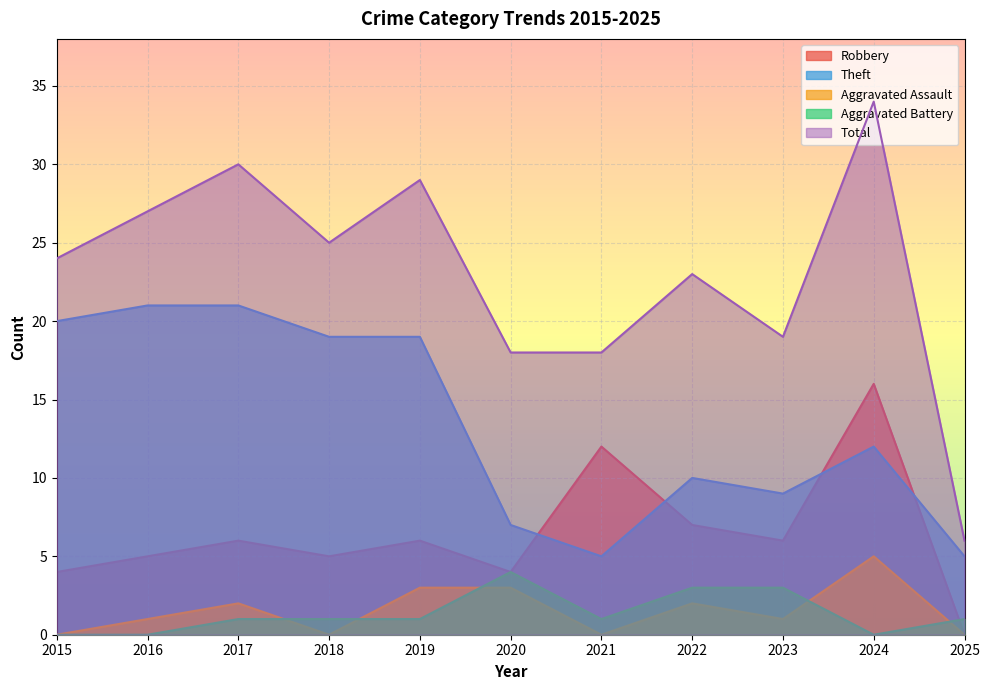

How many categories are shown in the chart?

11